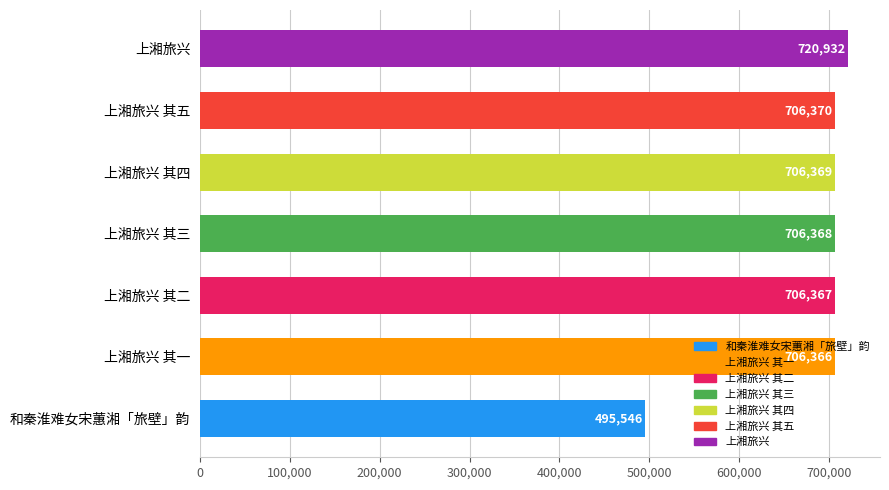

Which label corresponds to the largest value in the chart?

上湘旅兴